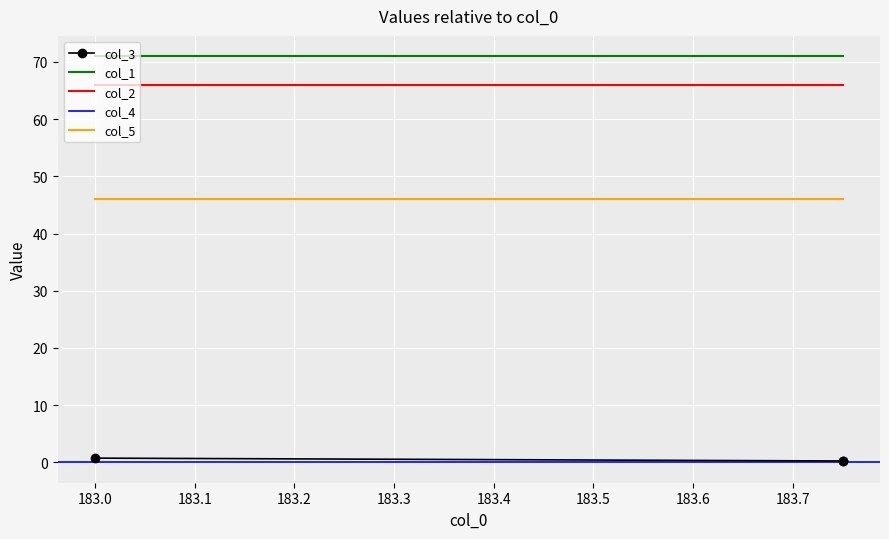

Where is col_2 nearest to the value 66?

183.0